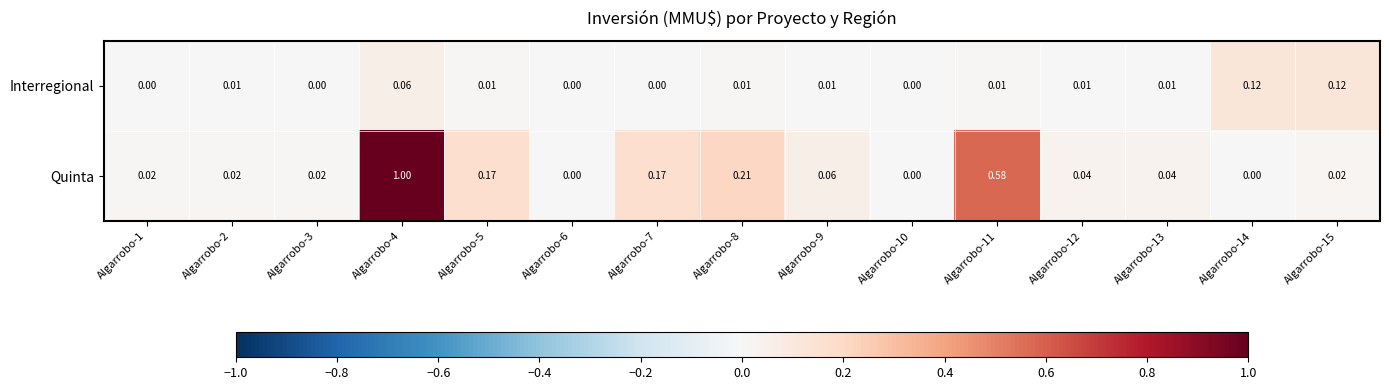

List the series in order of their peak value, lowest first.

Interregional, Quinta